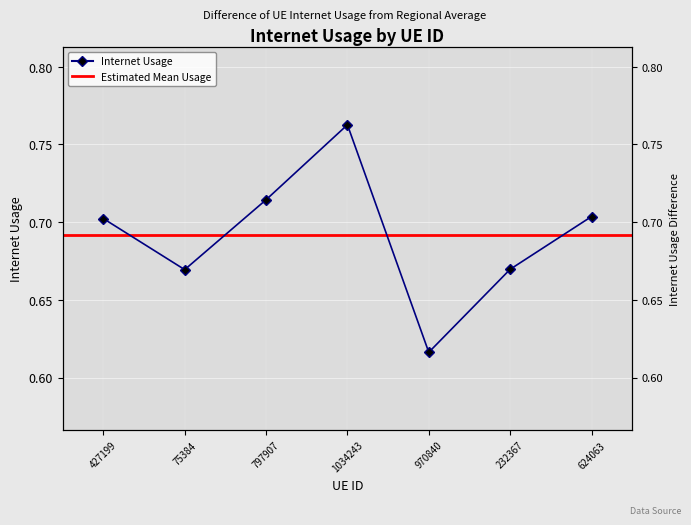

Read the value at 232367.

0.7